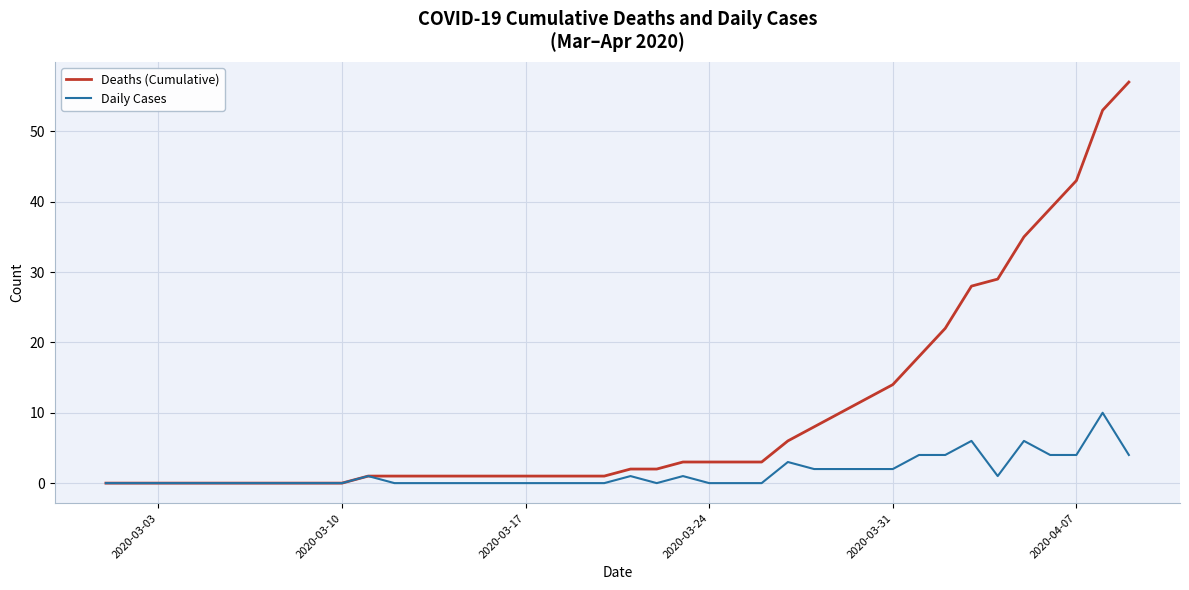

What is the sum of all Deaths (Cumulative) values?

400